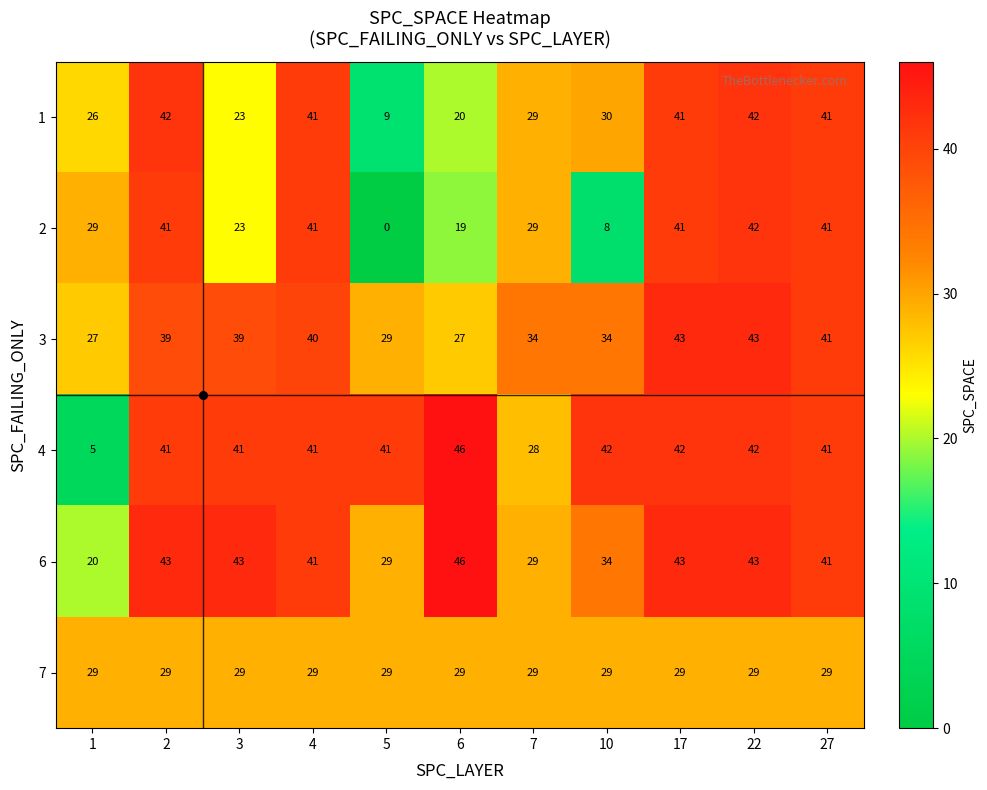

What is the spread (max minus min) of values at 2?

14